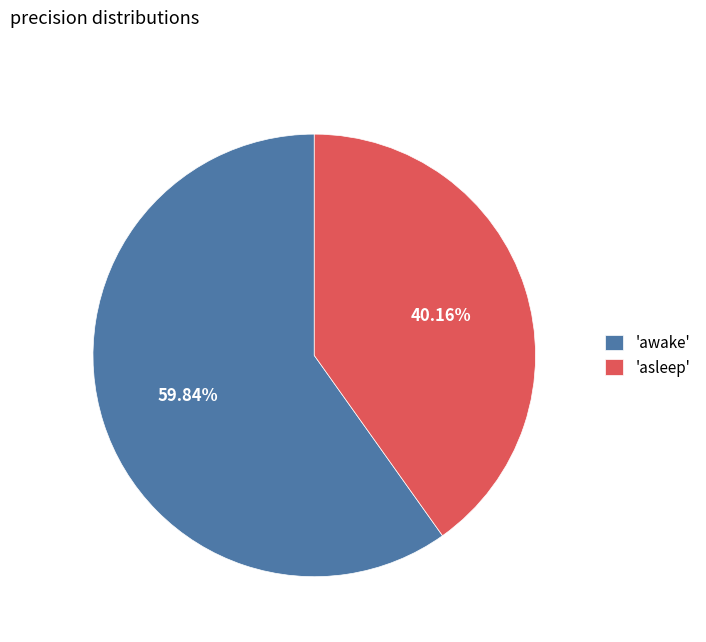

Is the sum of 'asleep' and 'awake' greater than half?

Yes